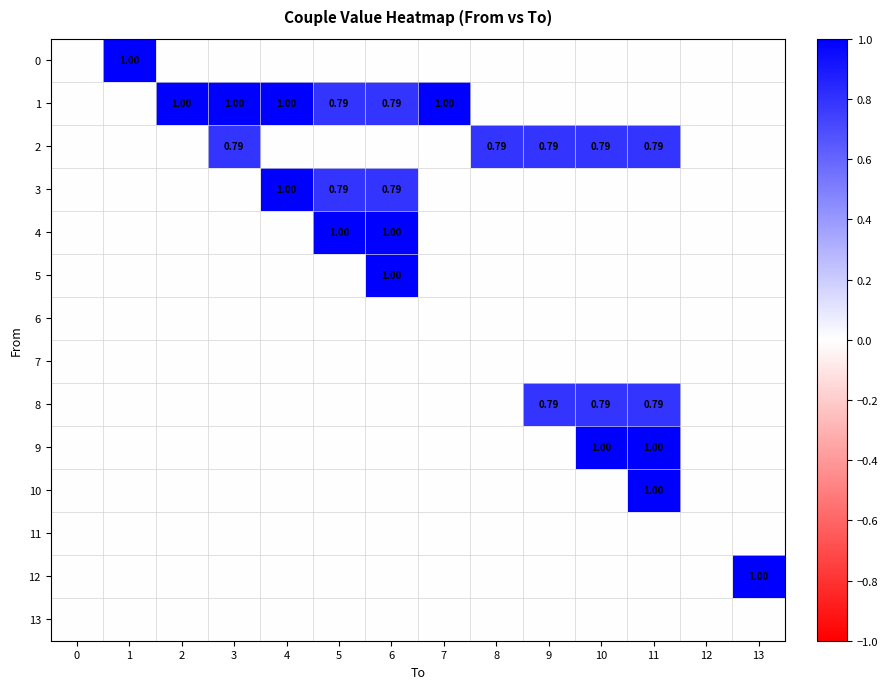

Is the value of 12 at 8 greater than the value of 0 at 1?

No